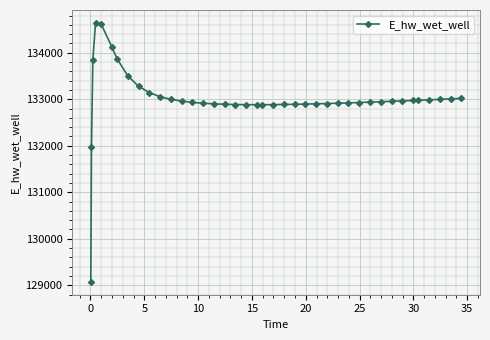

What is the sum of all values?

5320225.5